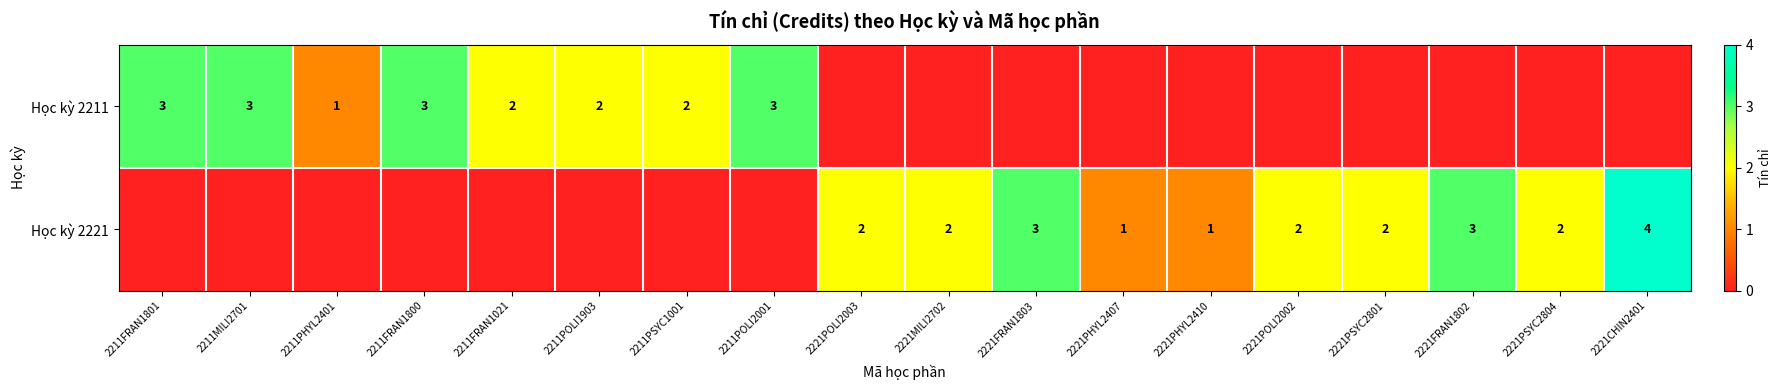

True or false: Học kỳ 2221 has a value of 3 at 2221POLI2003.

False